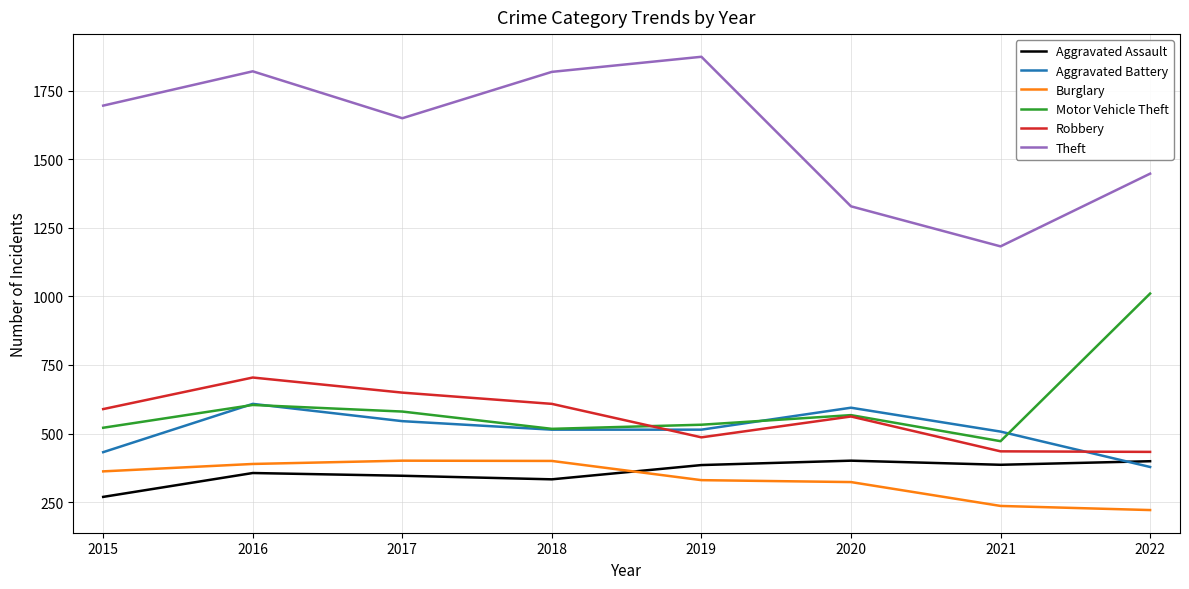

What is the sum of all Burglary values?

2662